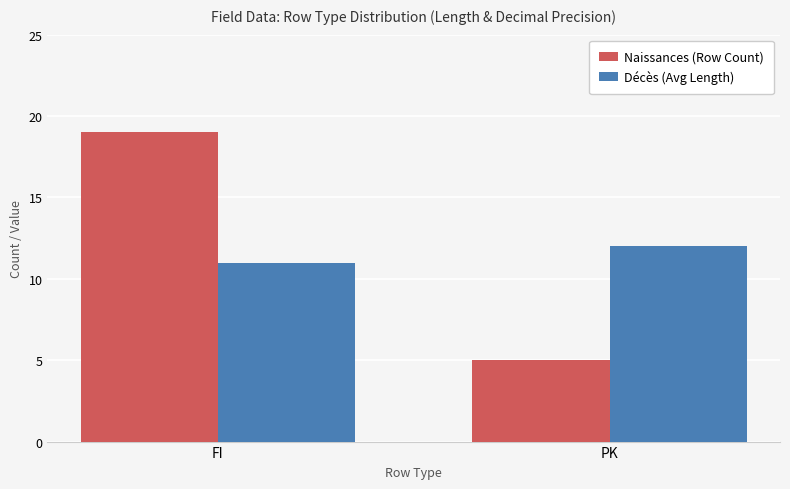

Which series has the largest total across all categories?

Naissances (Row Count)